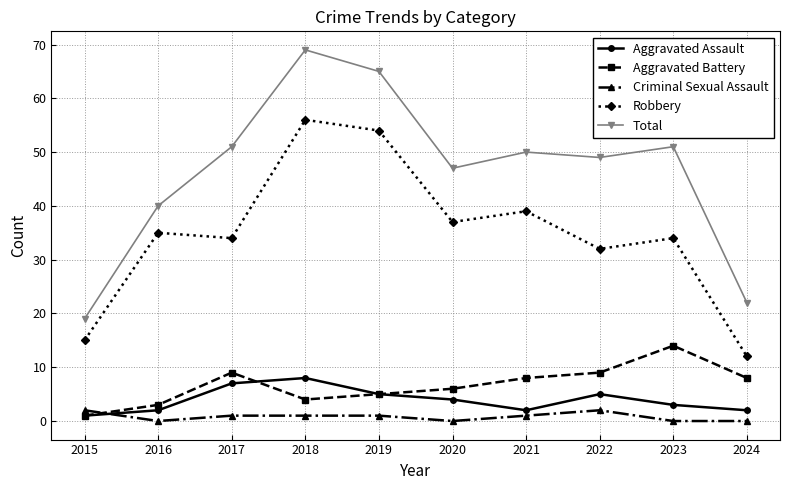

What is the total value across all series at 2022?

97